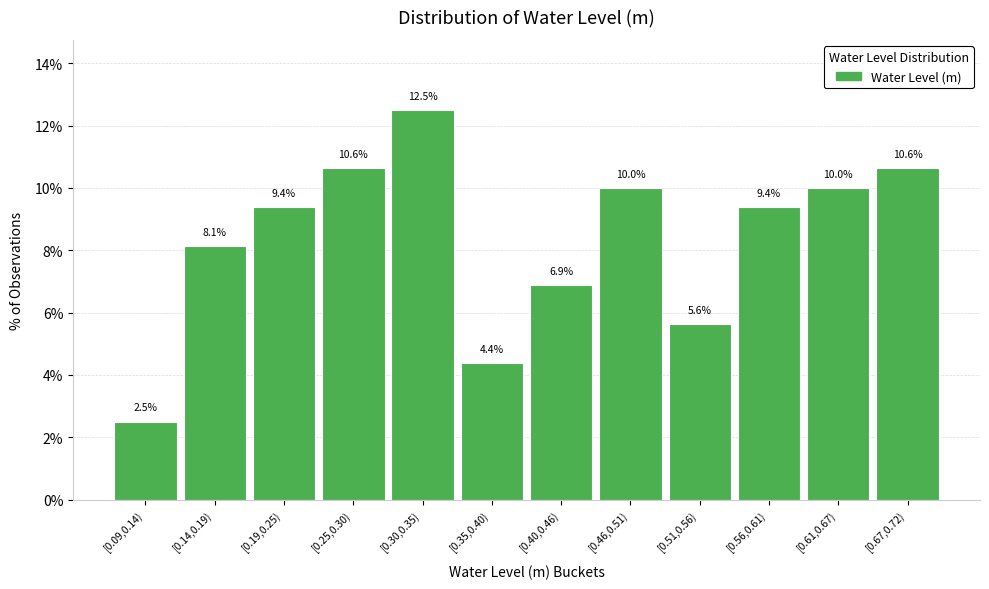

Reading right to left, extract all data points from this chart.

10.6	10.0	9.4	5.6	10.0	6.9	4.4	12.5	10.6	9.4	8.1	2.5